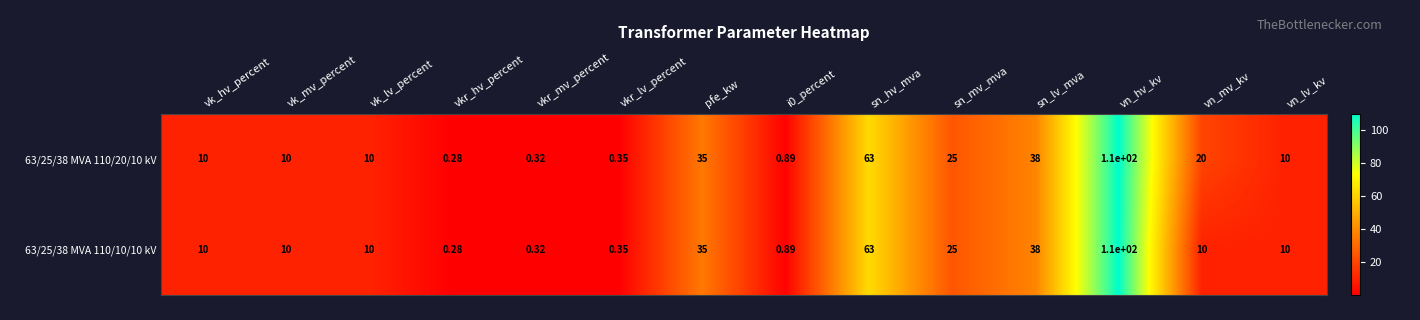

Which series has the largest total across all categories?

63/25/38 MVA 110/20/10 kV